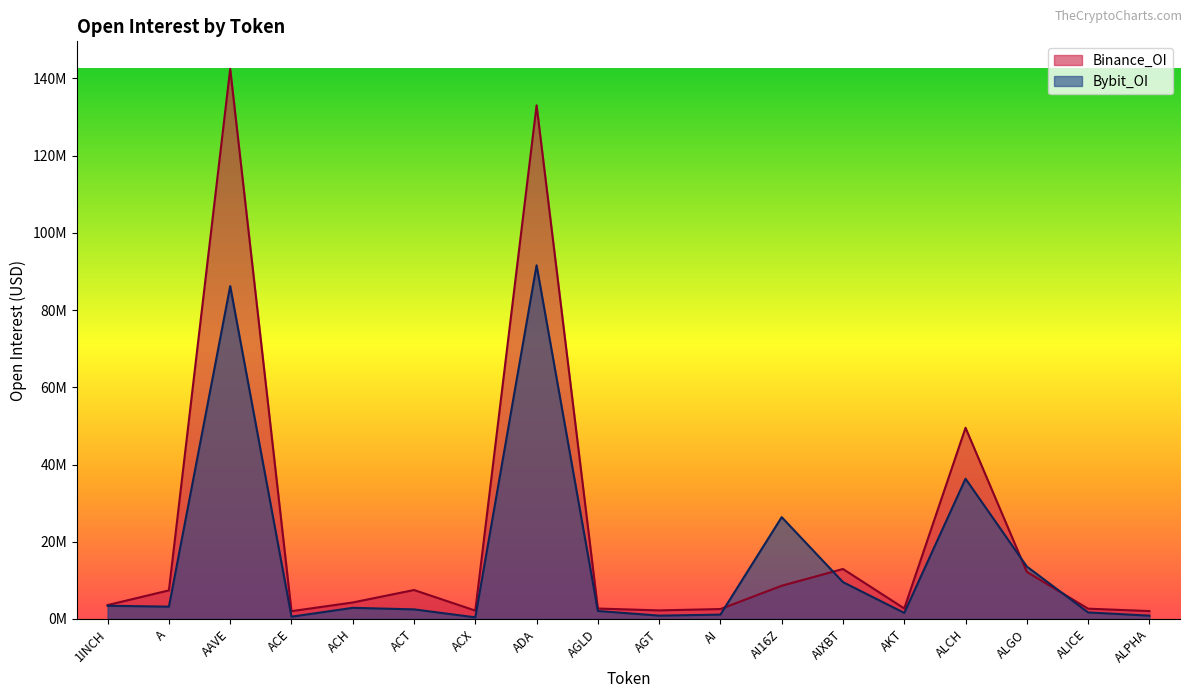

True or false: Bybit_OI has more than 2 points higher than both neighbors.

True